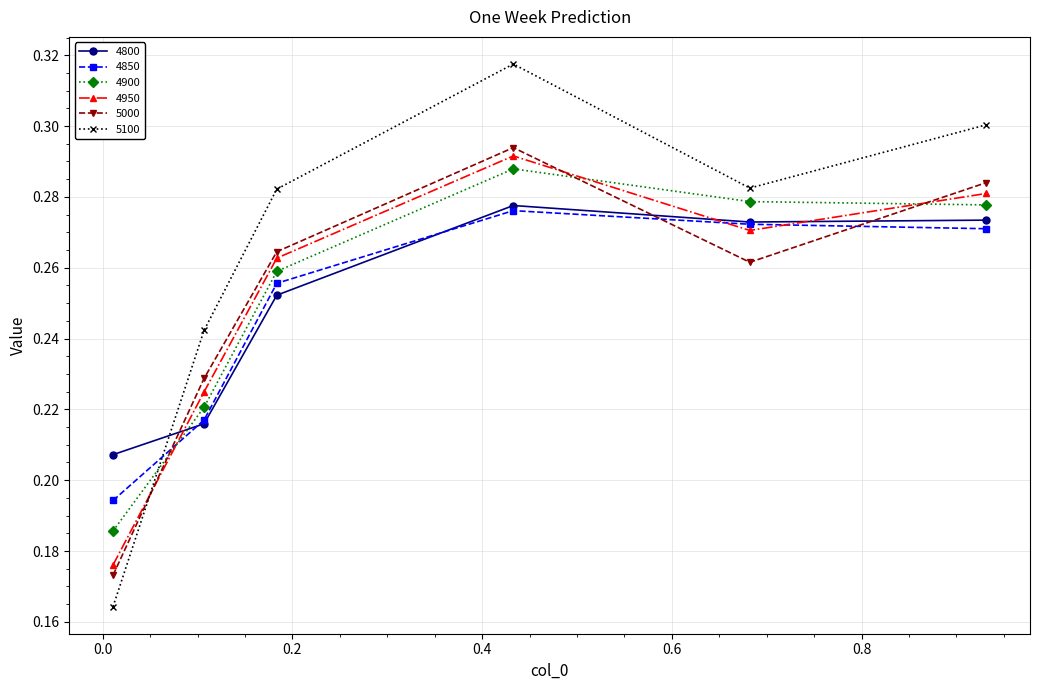

How many 4900 values are between 0 and 1?

6